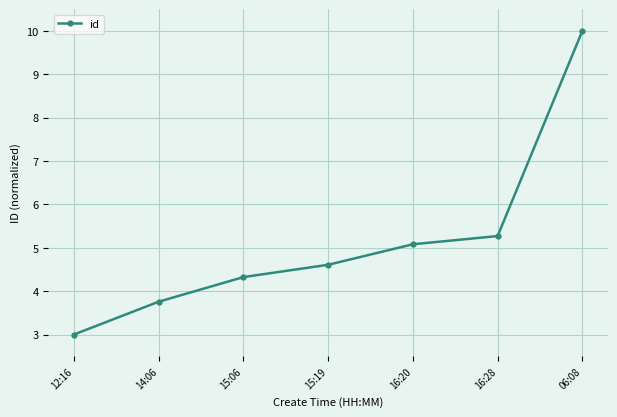

Count the number of categories in the chart.

7